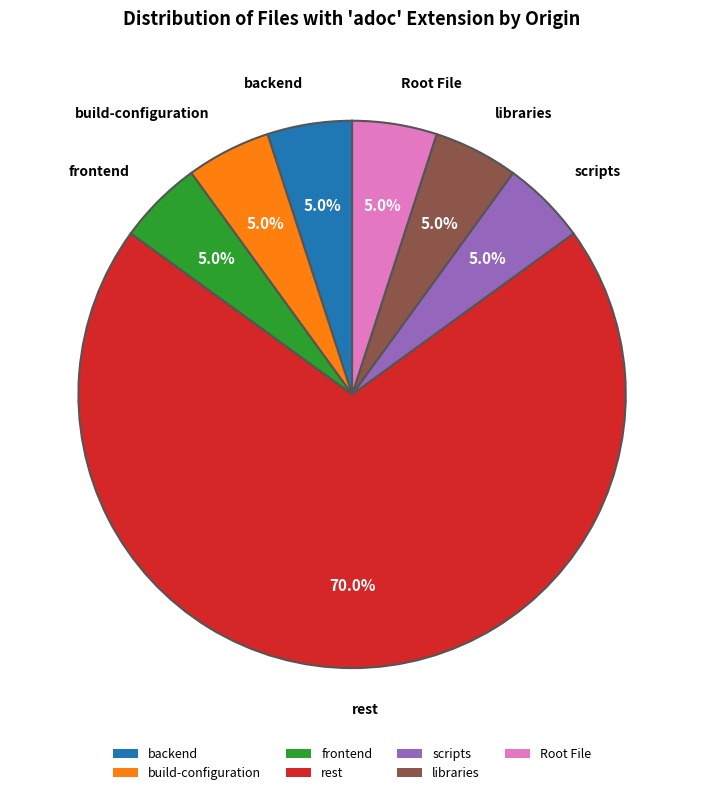

What is the largest slice in the pie chart?

rest